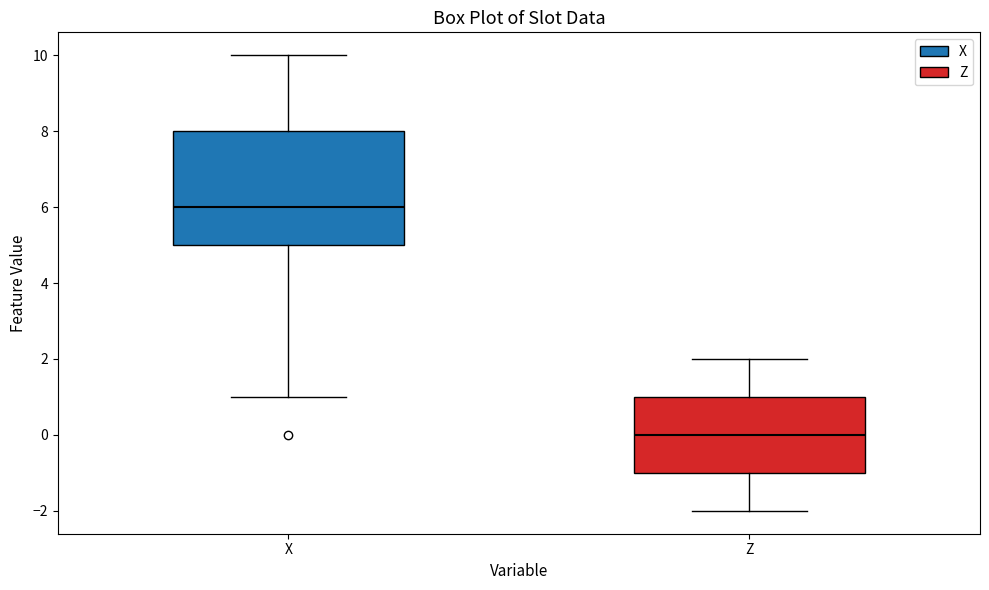

Where is the upper edge of the box for X on the y-axis? The values are not printed on the chart, so give them approximately, as read against the axis.

8